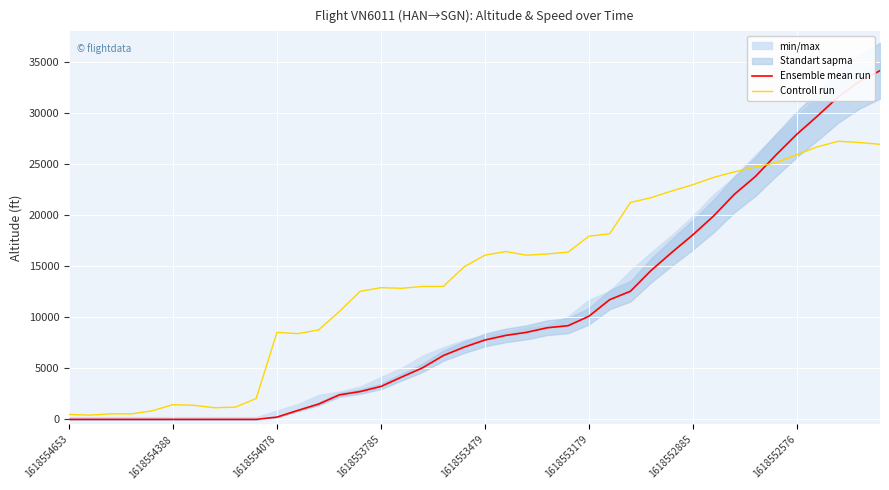

What is the total value across all series at 29?

38755